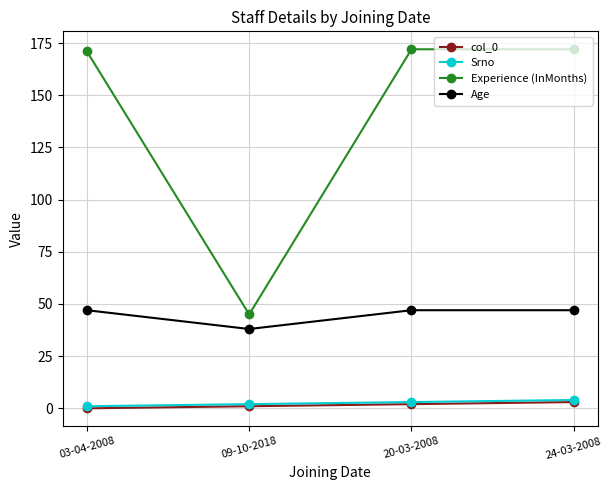

True or false: col_0 and Experience (InMonths) cross at least once.

False